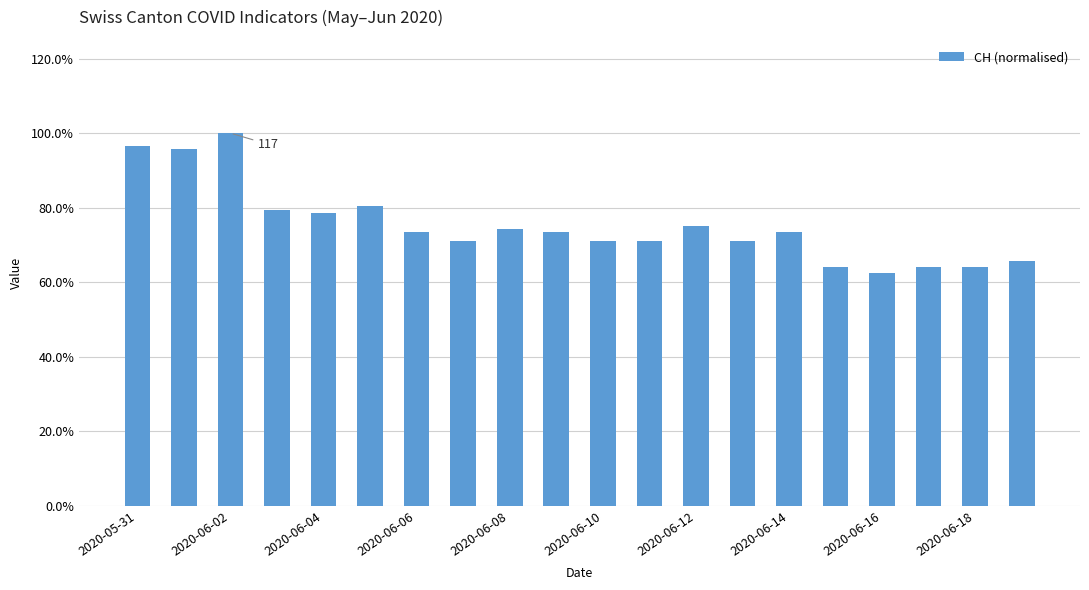

What is the smallest value displayed?

0.6